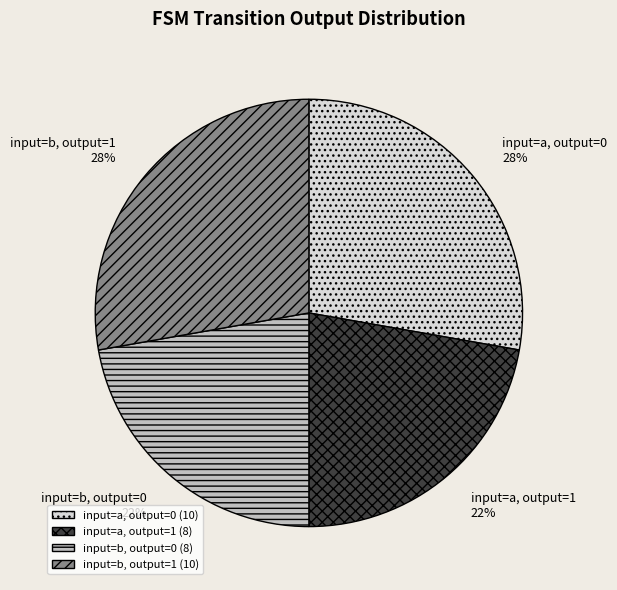

Approximately how many times larger is the value at input=a, output=1 compared to input=a, output=0?

0.8